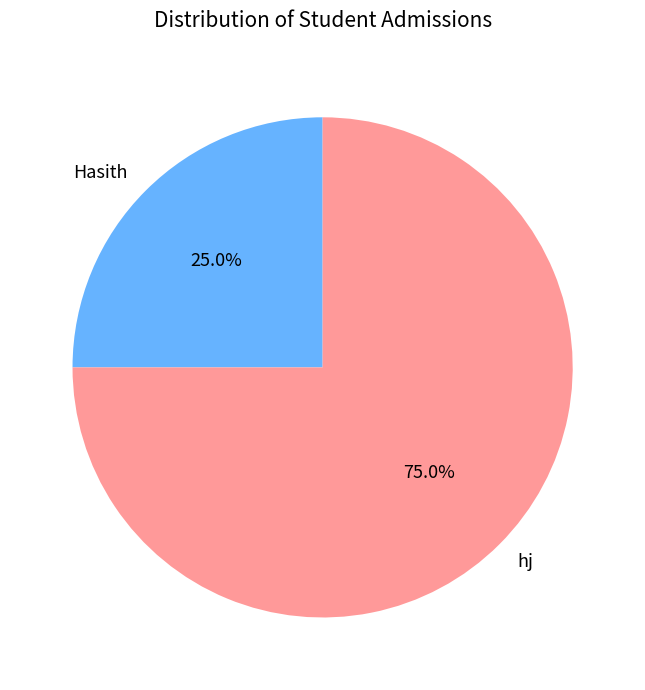

Rank the categories by value from lowest to highest.

Hasith, hj